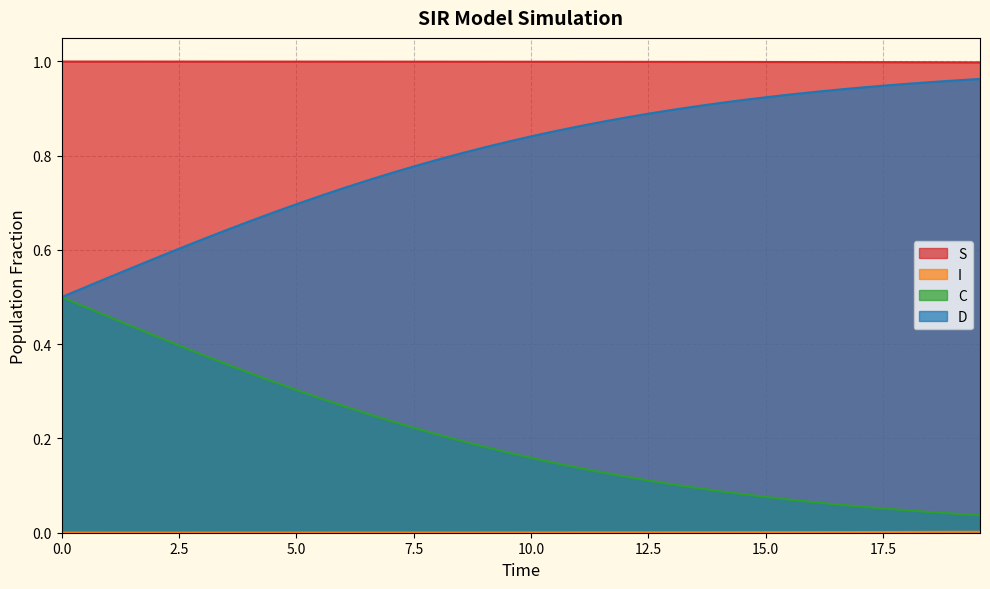

True or false: D and C intersect in this chart.

False